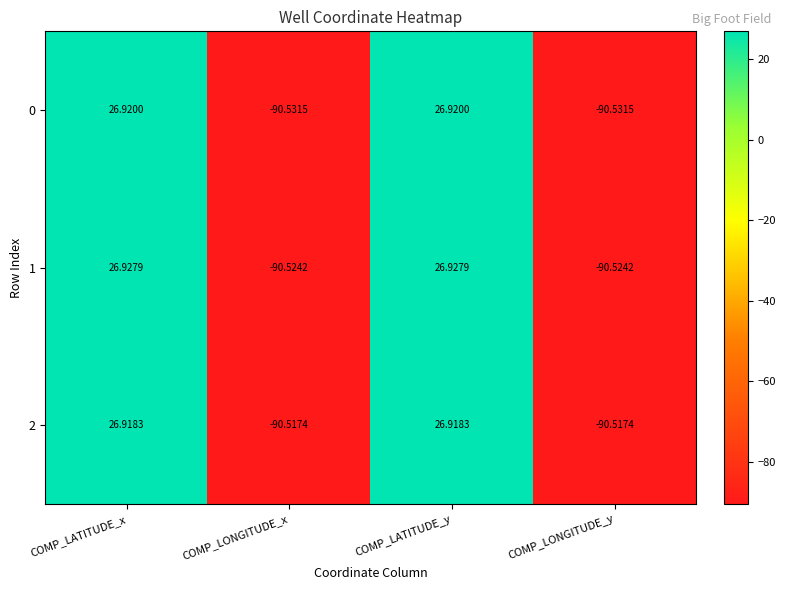

At which label does 2 first exceed 26?

COMP_LATITUDE_x